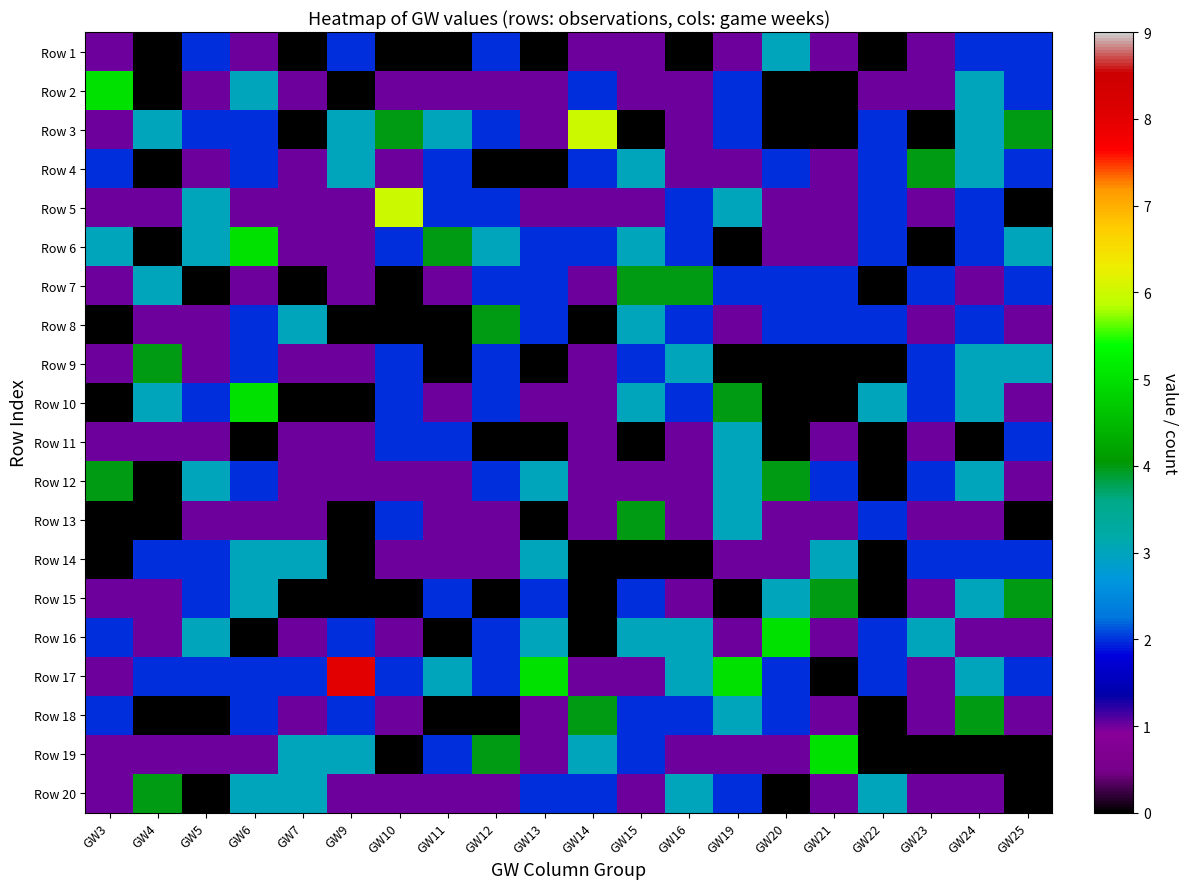

At which category is the sum across all series the highest?

GW24